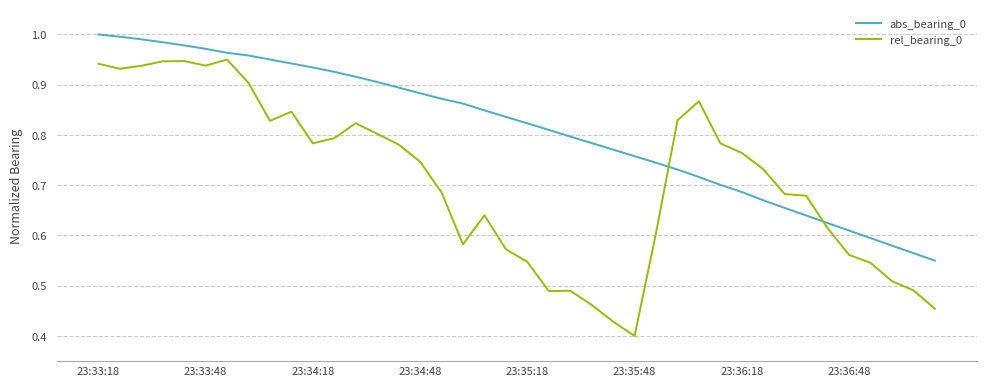

Which series has the largest total across all categories?

abs_bearing_0